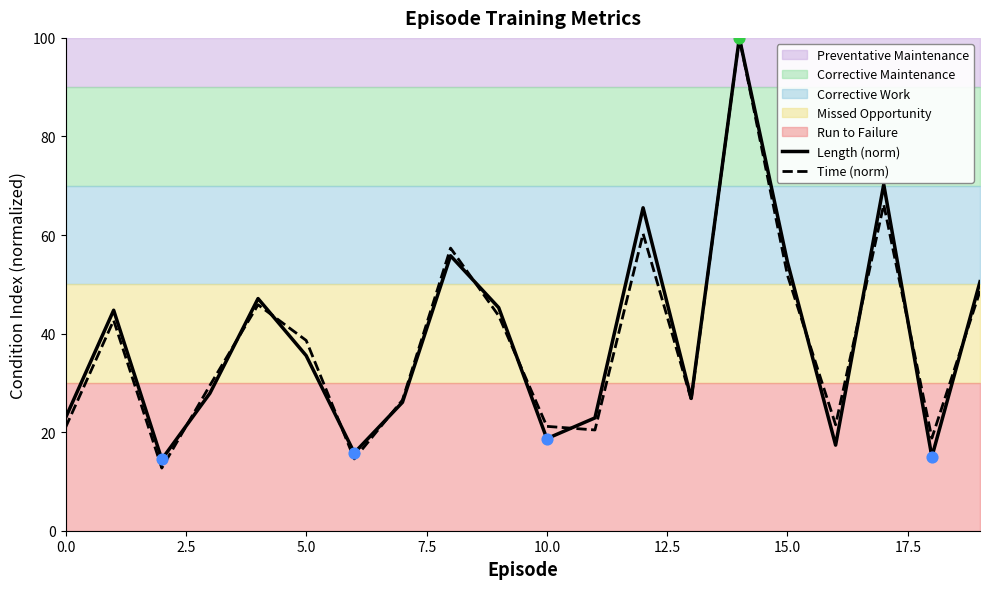

Which series reaches the maximum Y coordinate?

Length (norm)